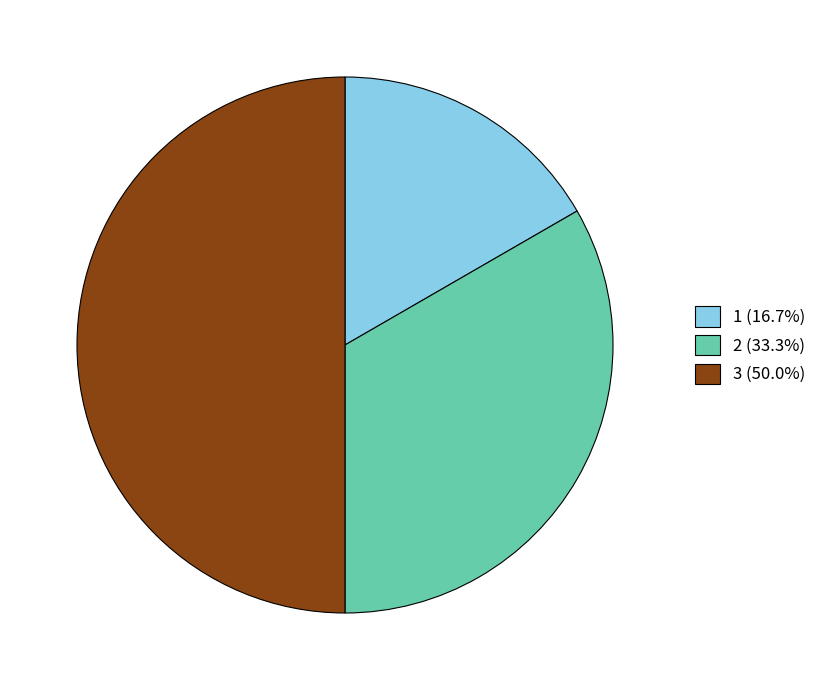

Rank the categories by value from lowest to highest.

1, 2, 3